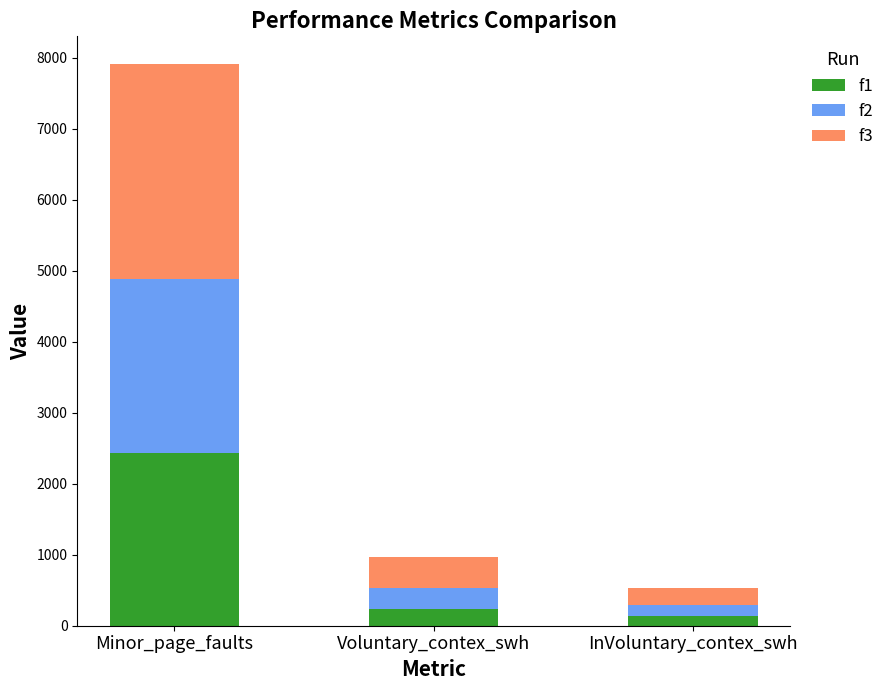

What is the sum of all f1 values?

2800